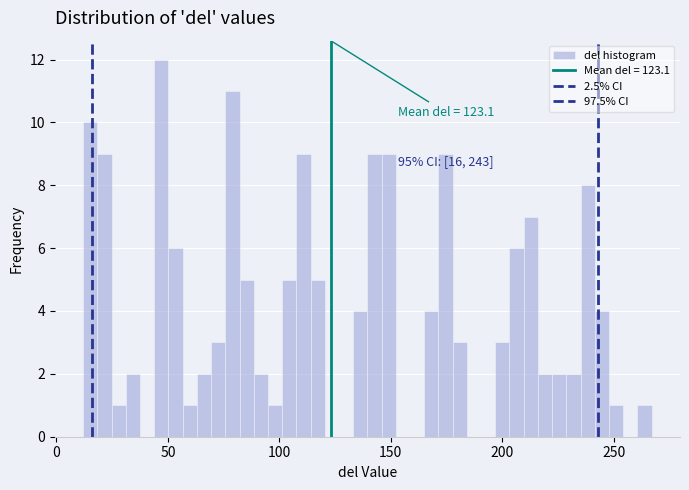

Around what value on the x-axis is the tallest bar? Give the approximate position of its centre, as read against the axis.

45